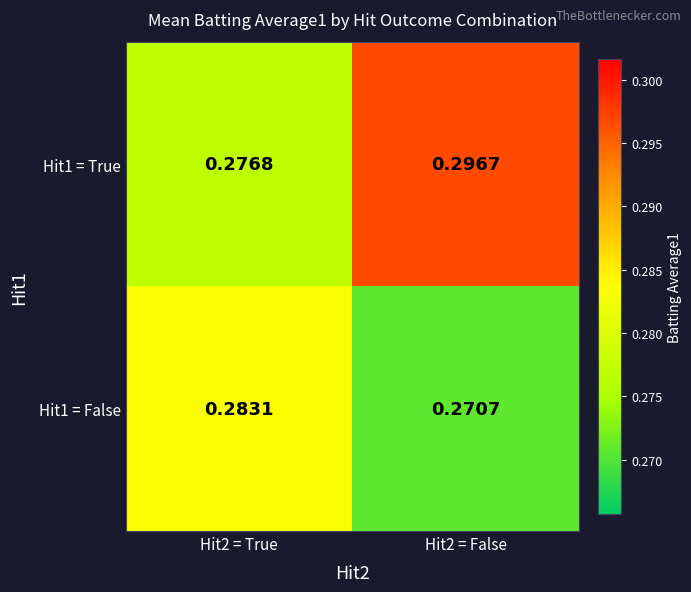

Which series has the largest total across all categories?

Hit1 = True